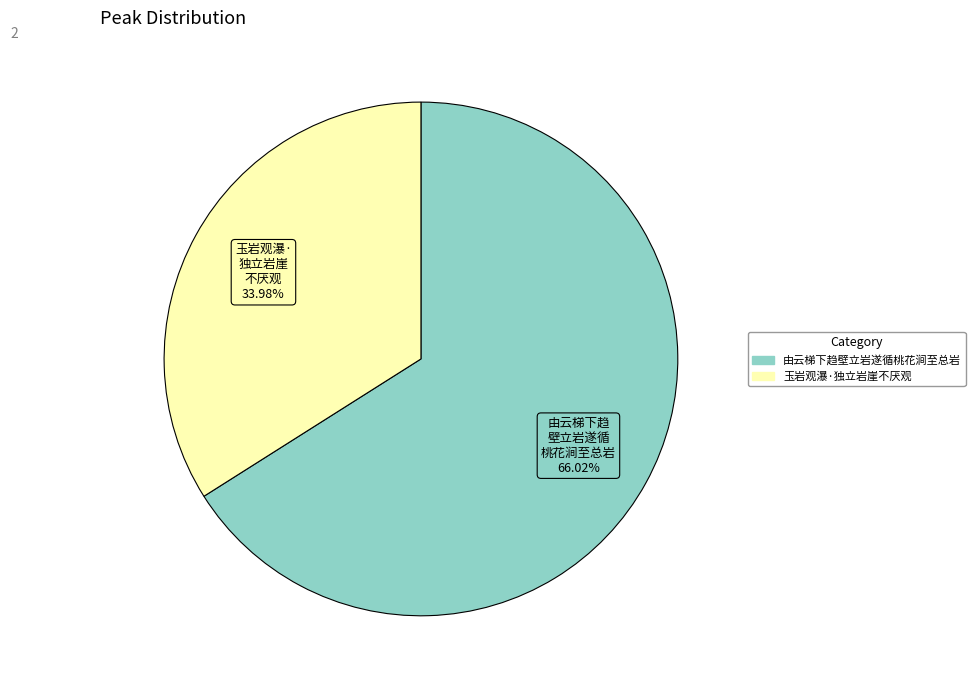

To the nearest percent, what is the difference between the 由云梯下趋壁立岩遂循桃花涧至总岩 and 玉岩观瀑·独立岩崖不厌观 slice percentages?

32%